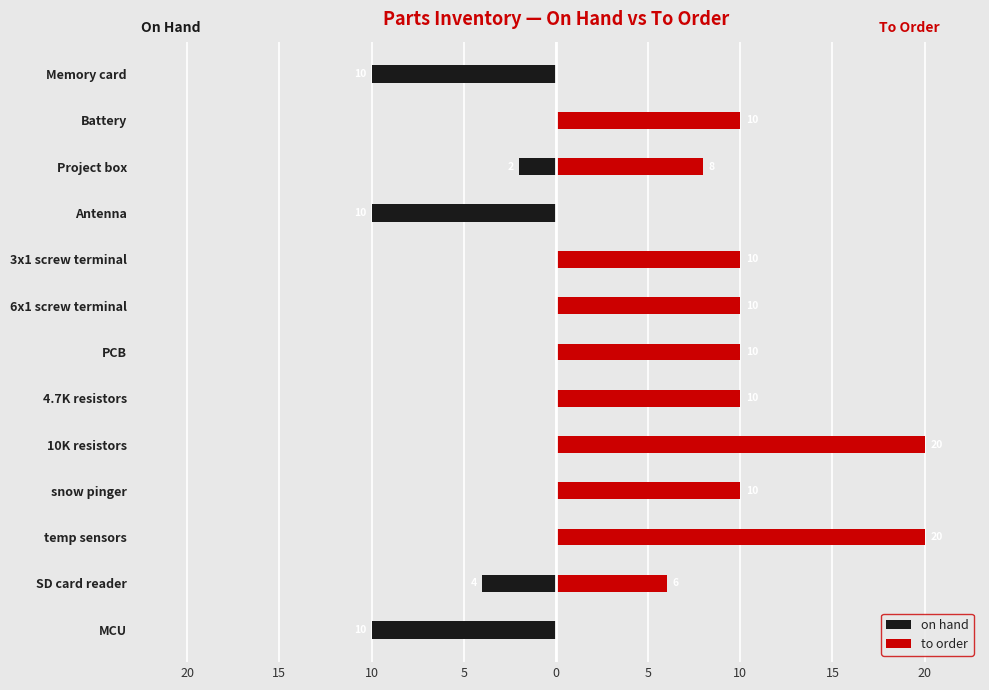

What value does the to order series have at snow pinger, to the nearest 10?

10